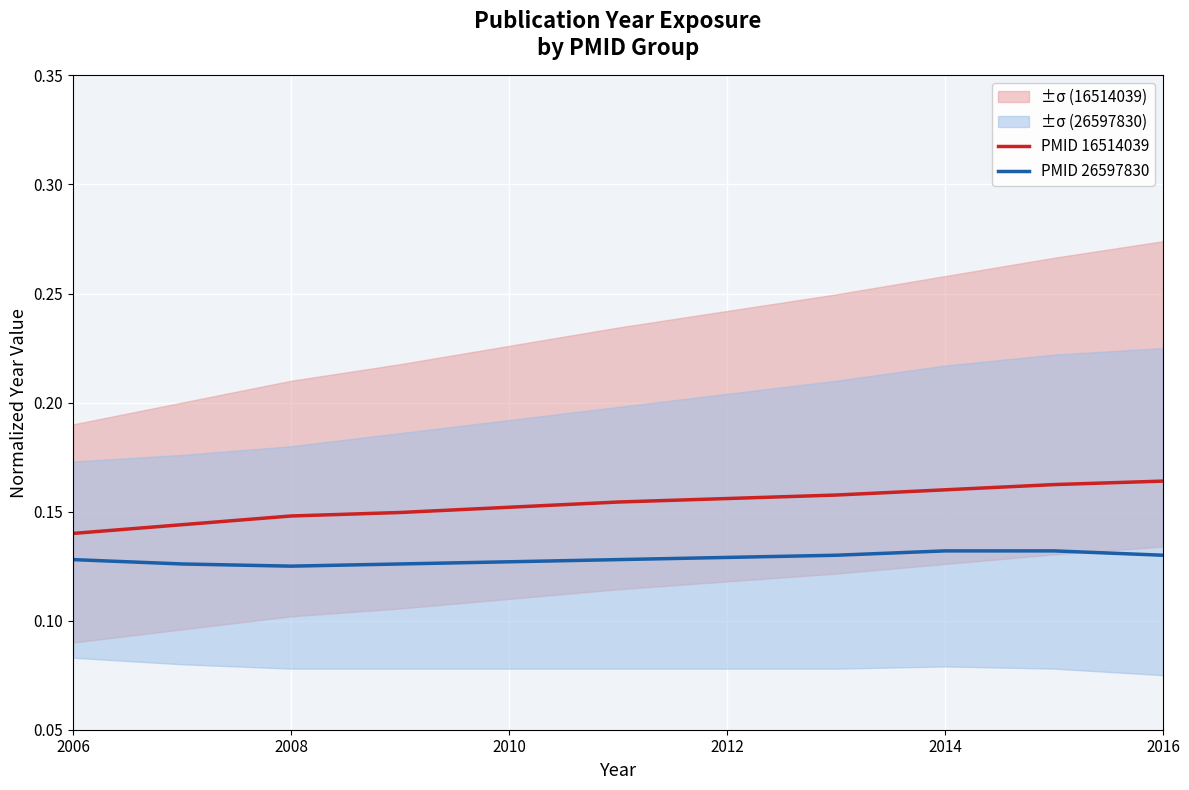

True or false: PMID 26597830 and PMID 16514039 cross at least once.

False